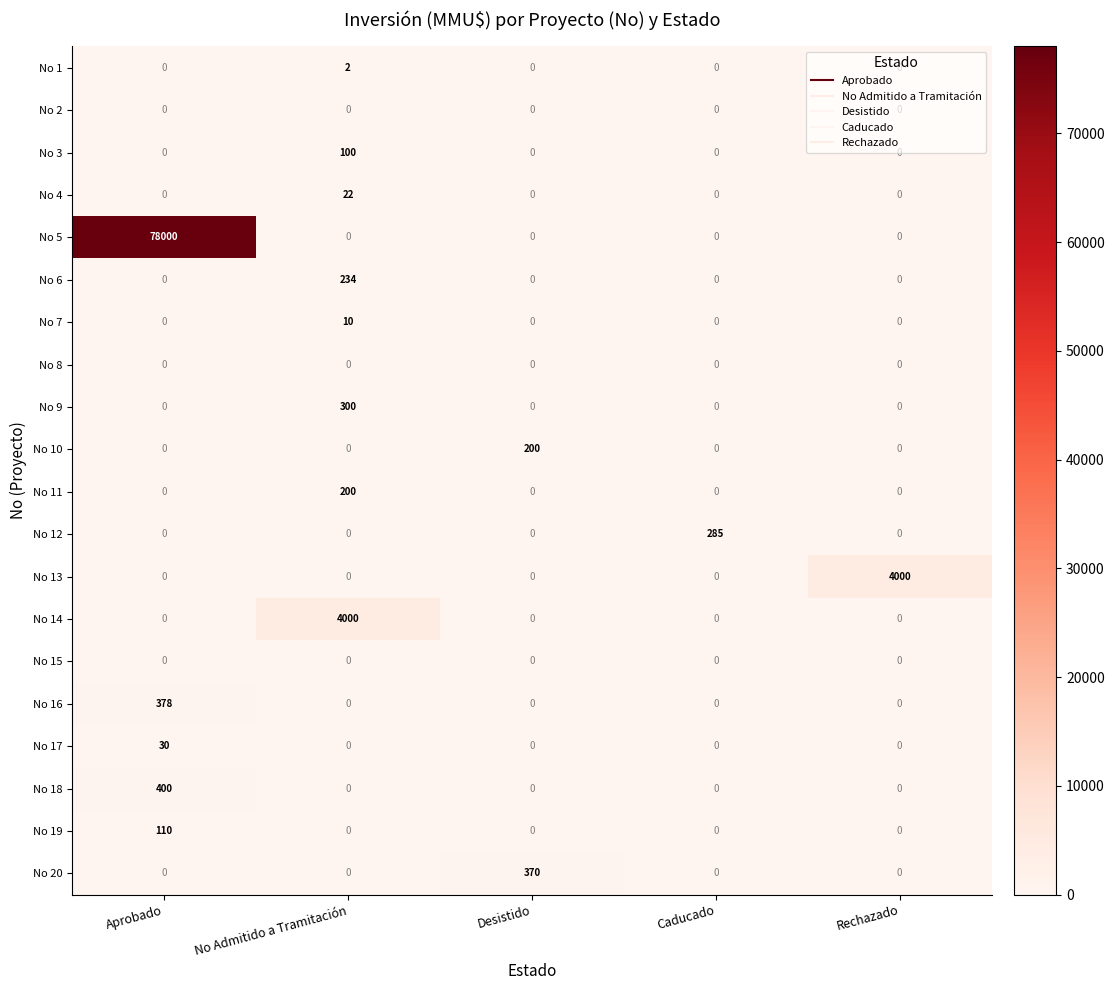

Between Caducado and Rechazado, which series saw the biggest shift?

No 13